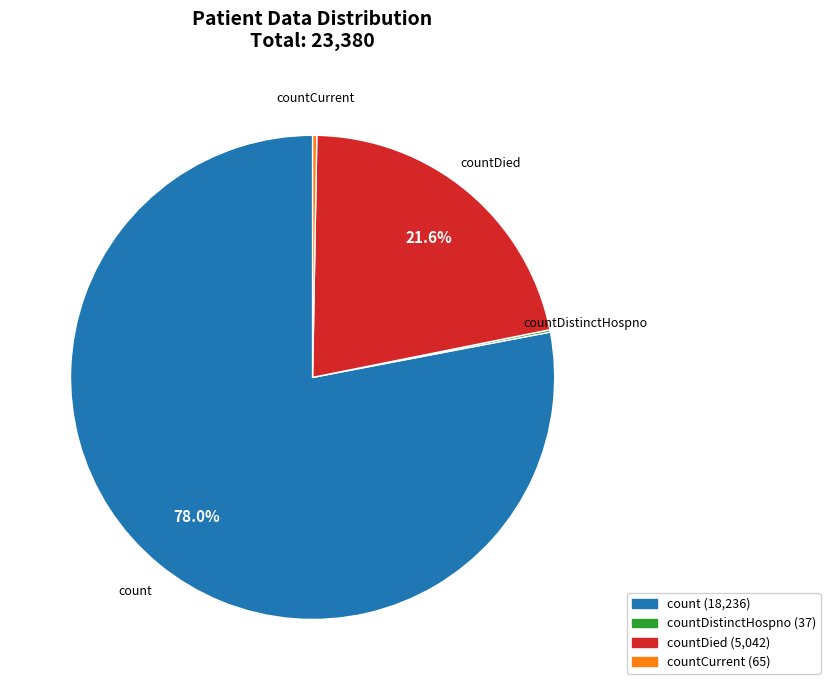

Is there a majority slice in this chart?

Yes